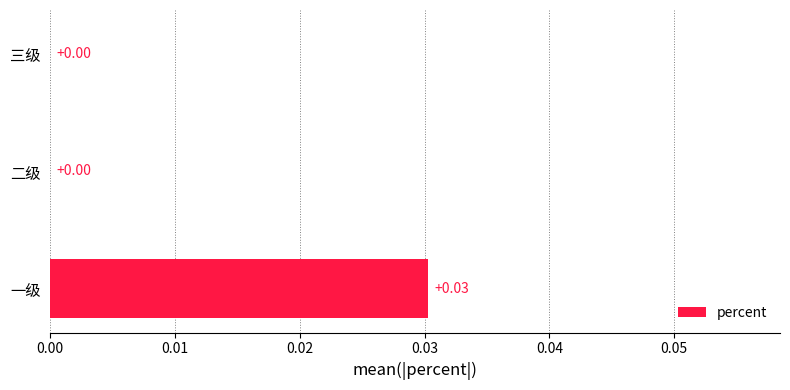

Which label corresponds to the largest value in the chart?

一级